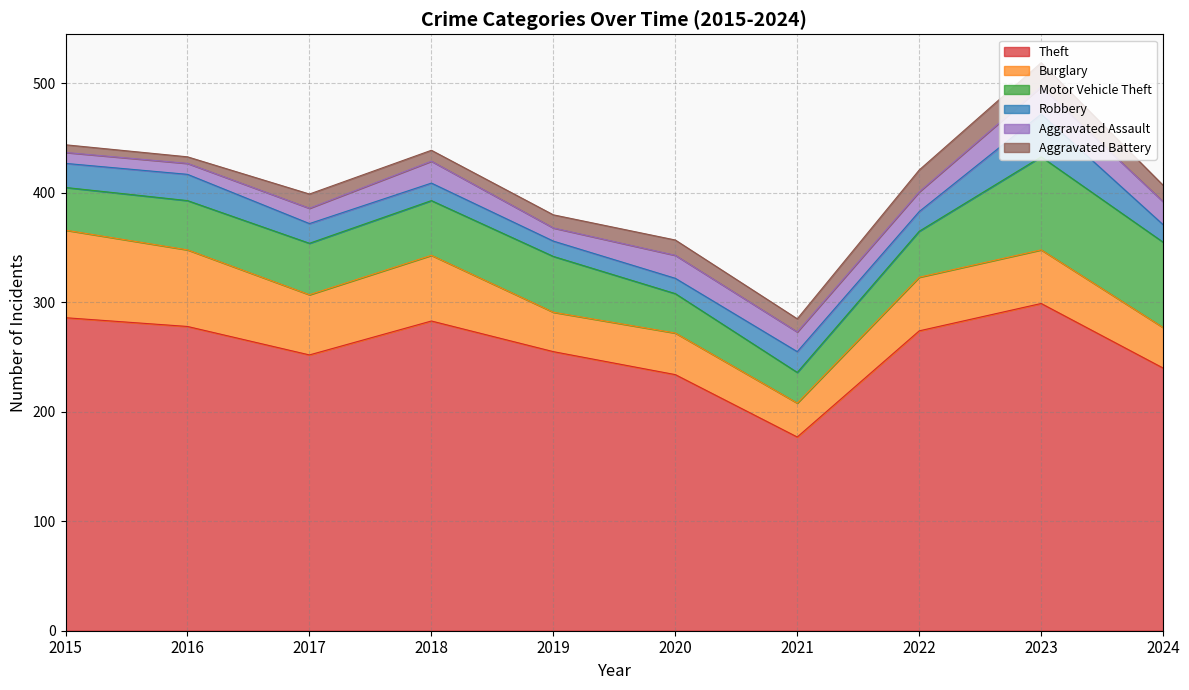

What is the spread (max minus min) of values at 2023?

277